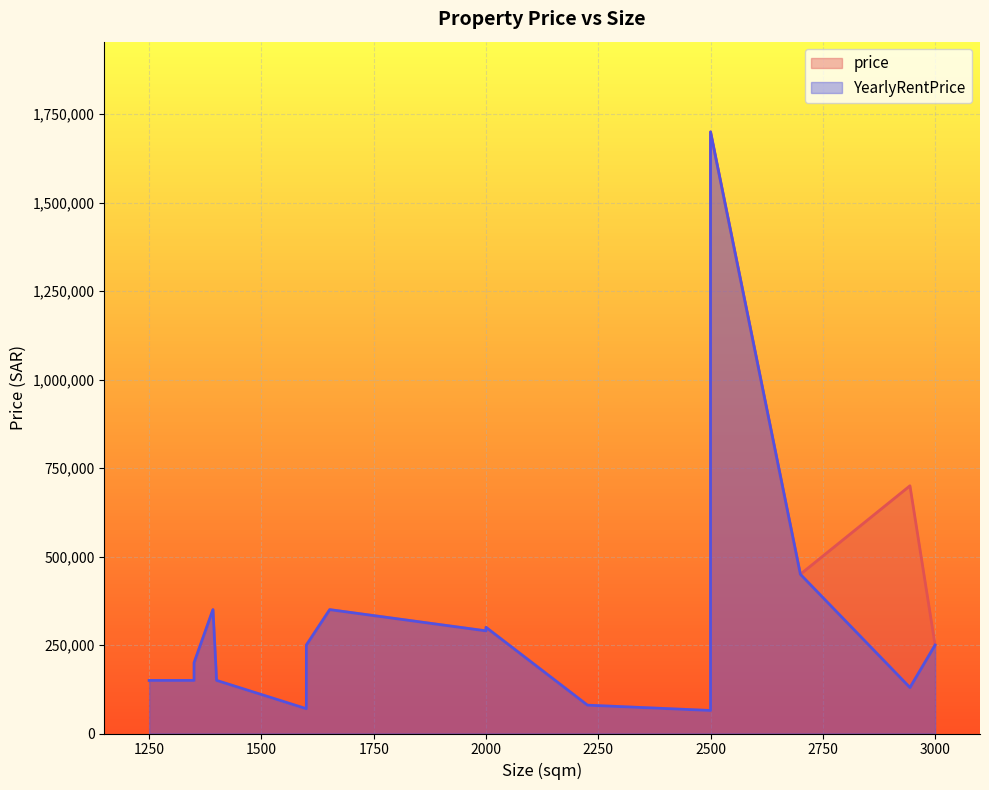

What is the smallest value displayed?

65000